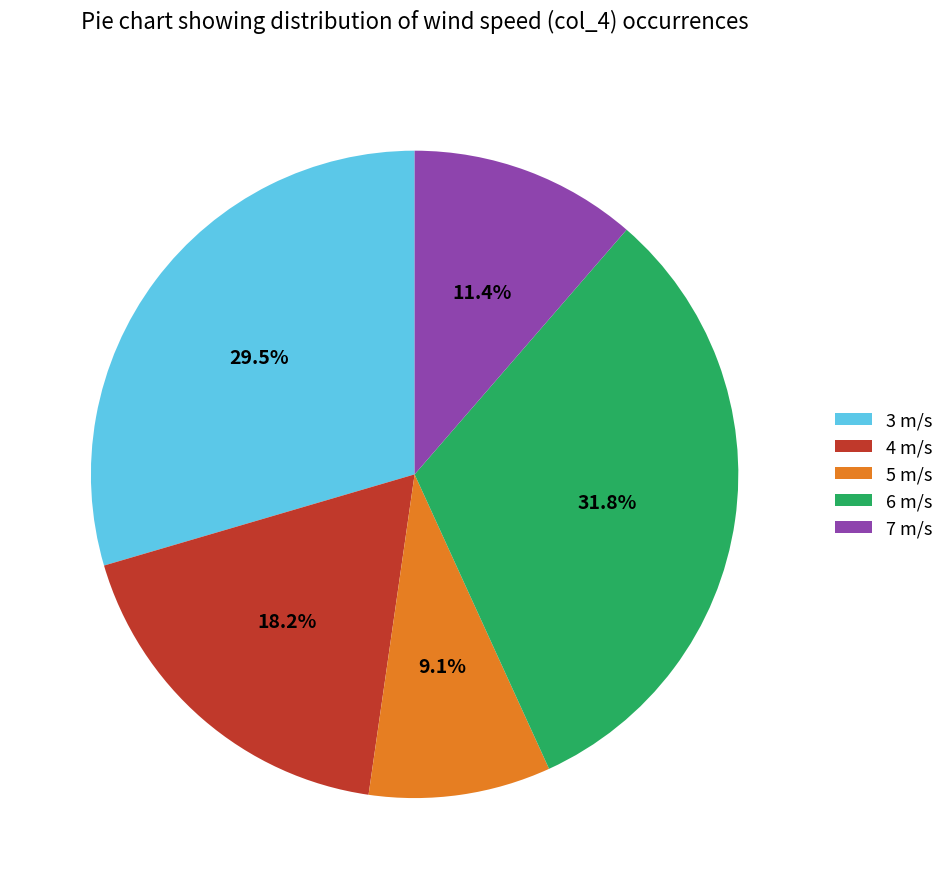

Approximately how many times larger is the value at 5 m/s compared to 6 m/s?

0.3